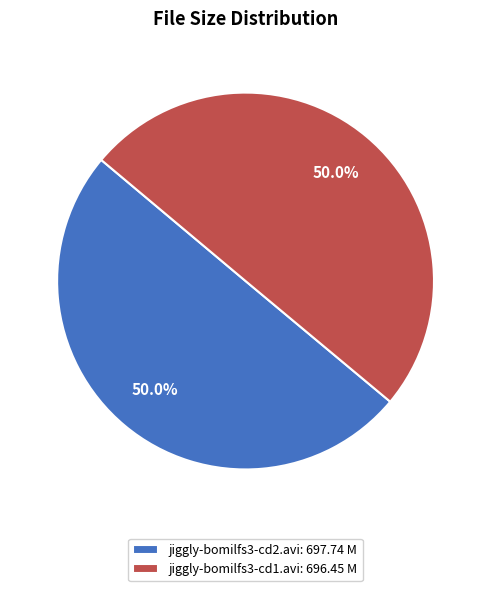

Is the sum of jiggly-bomilfs3-cd2.avi: 697.74 M and jiggly-bomilfs3-cd1.avi: 696.45 M greater than half?

Yes